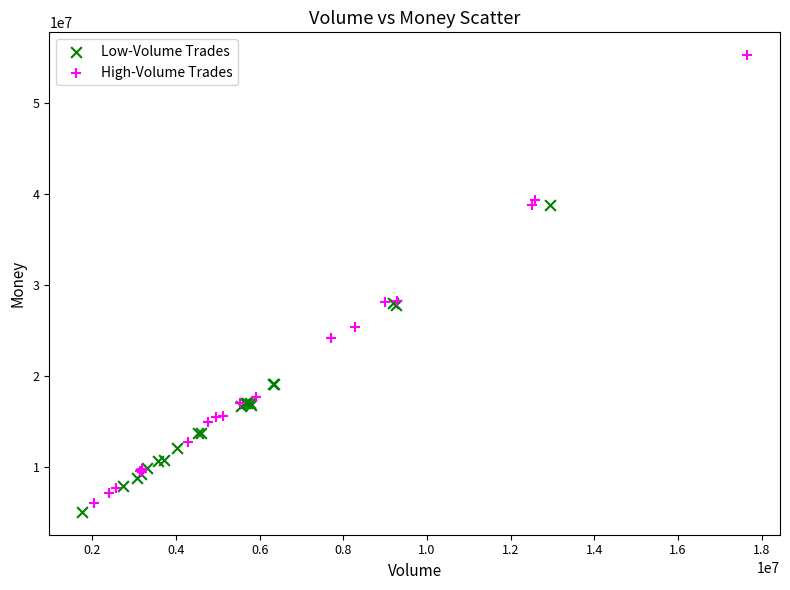

Which series reaches the maximum Y coordinate?

High-Volume Trades